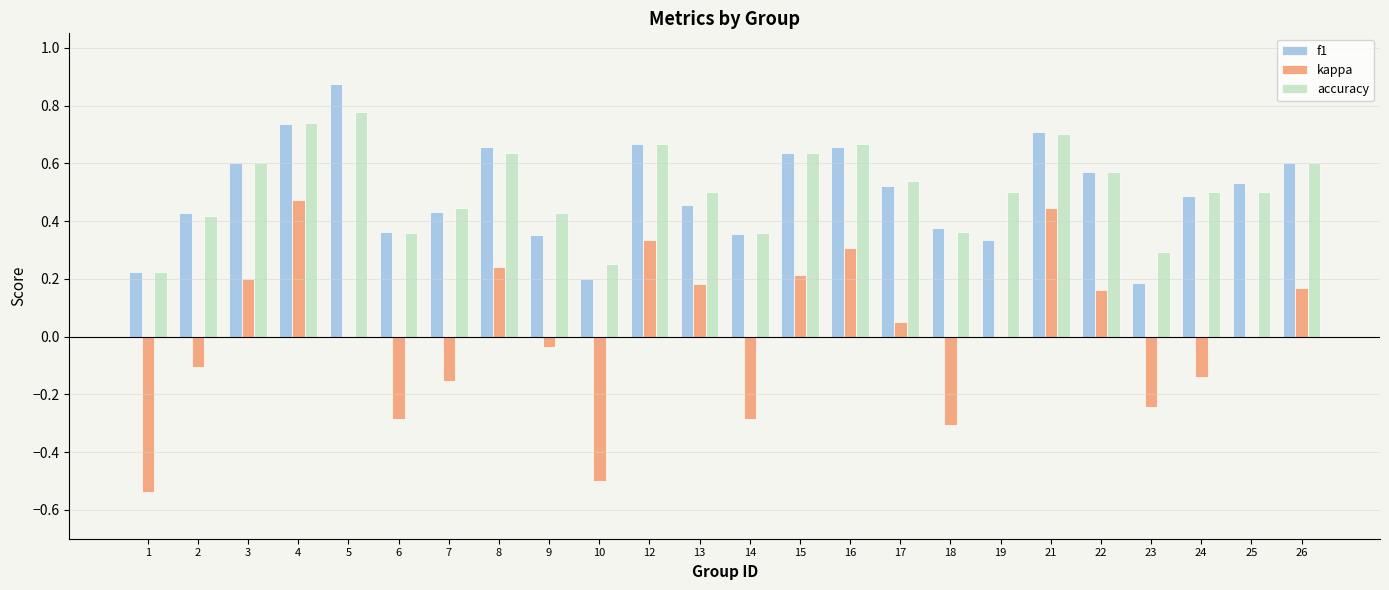

Between 8 and 10, which series saw the biggest shift?

kappa